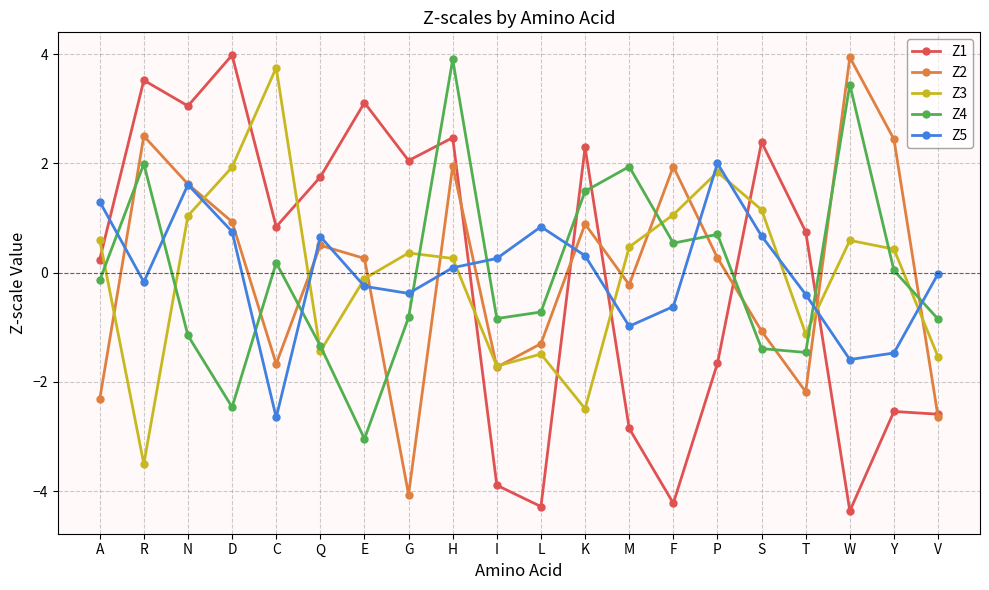

How many lines are shown in the chart?

5